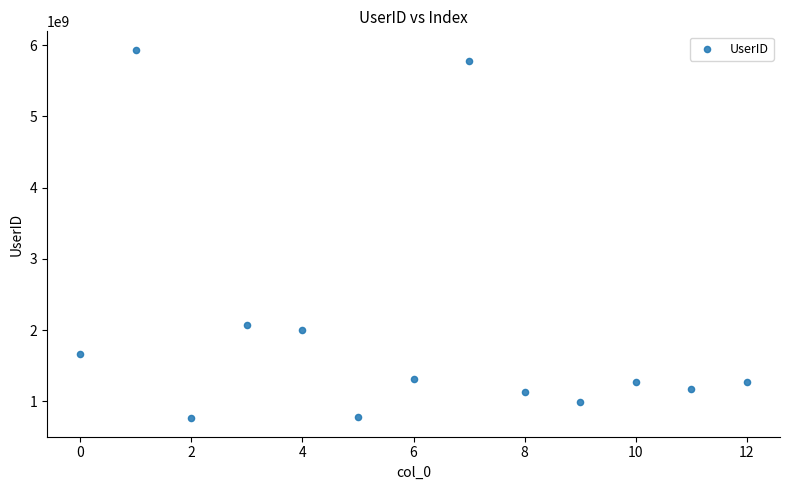

What Y value in the scatter plot is closest to 3349291603?

2070635547